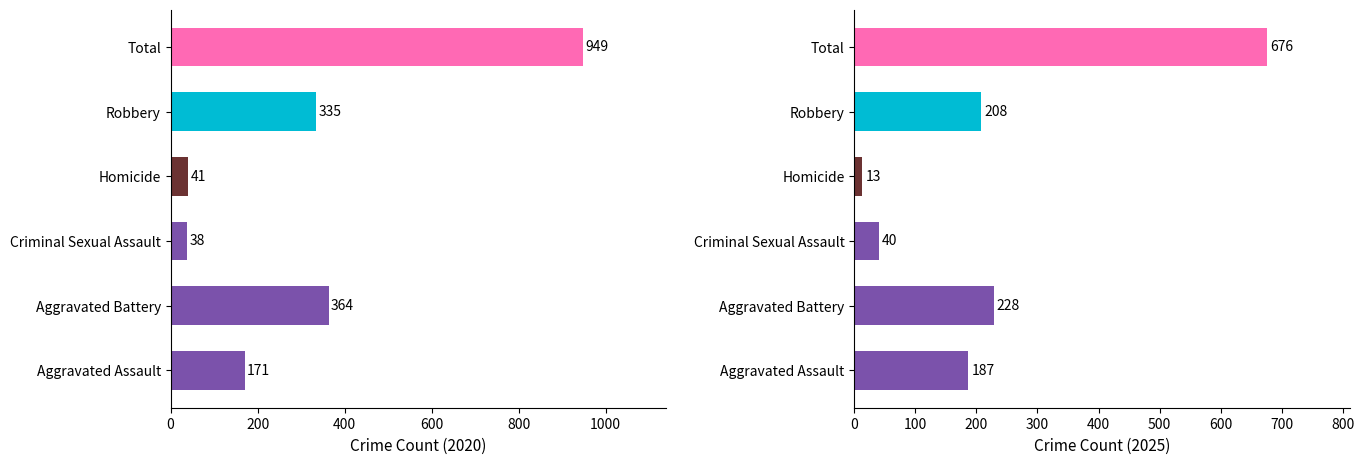

Between Aggravated Battery and Robbery, which is larger?

Aggravated Battery